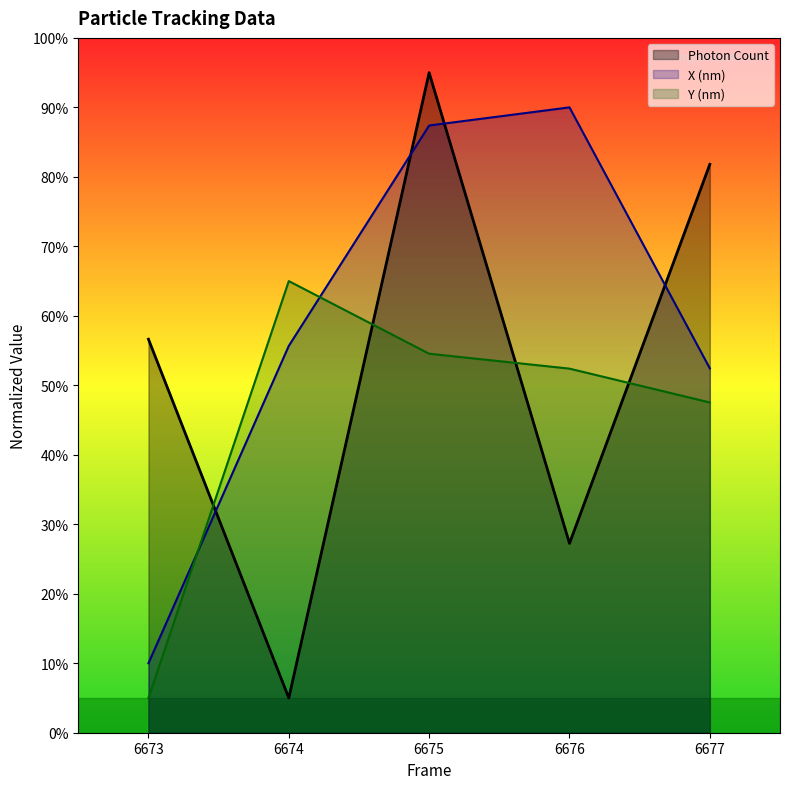

What is the minimum value for Y (nm)?

5.0